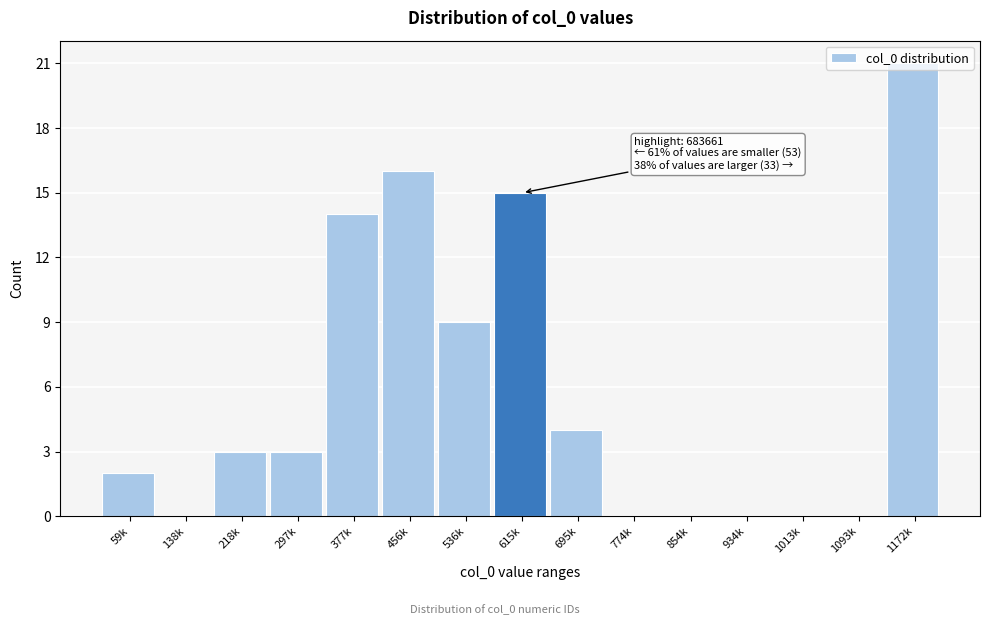

What is the approximate value at 377k?

14